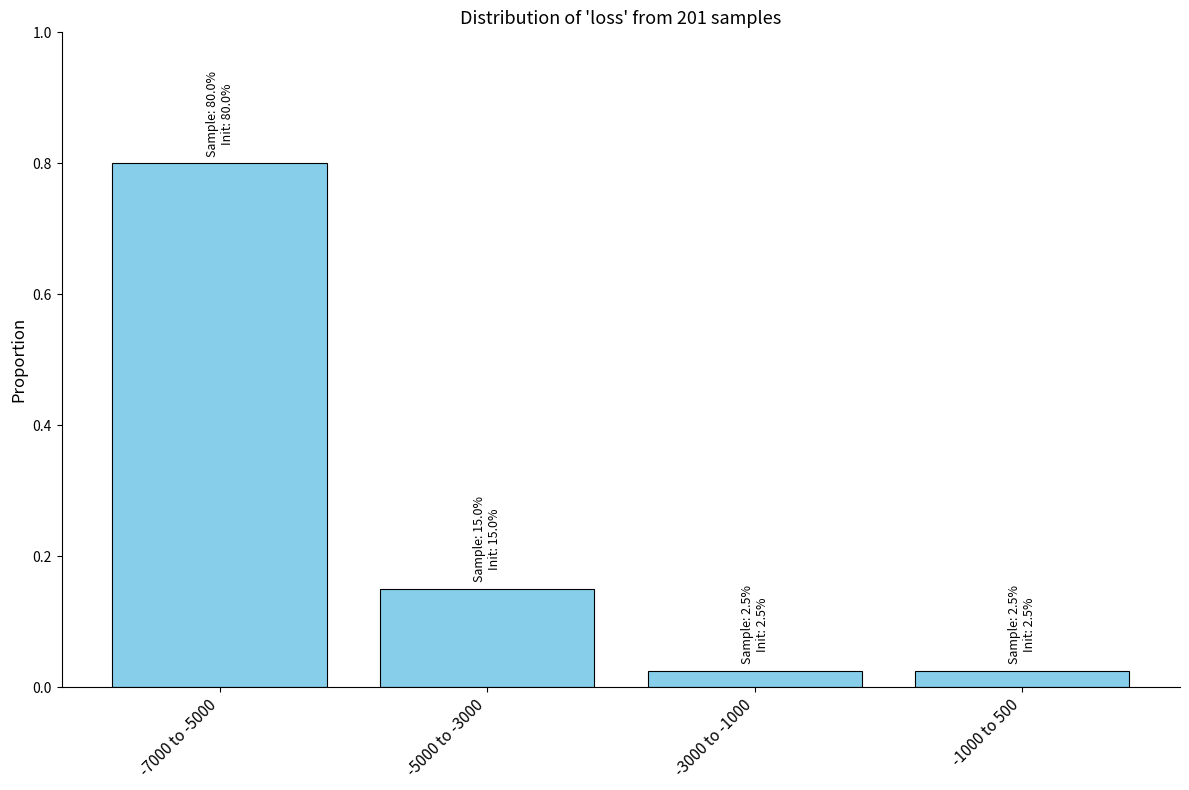

What is the difference between the maximum and second lowest values?

0.8